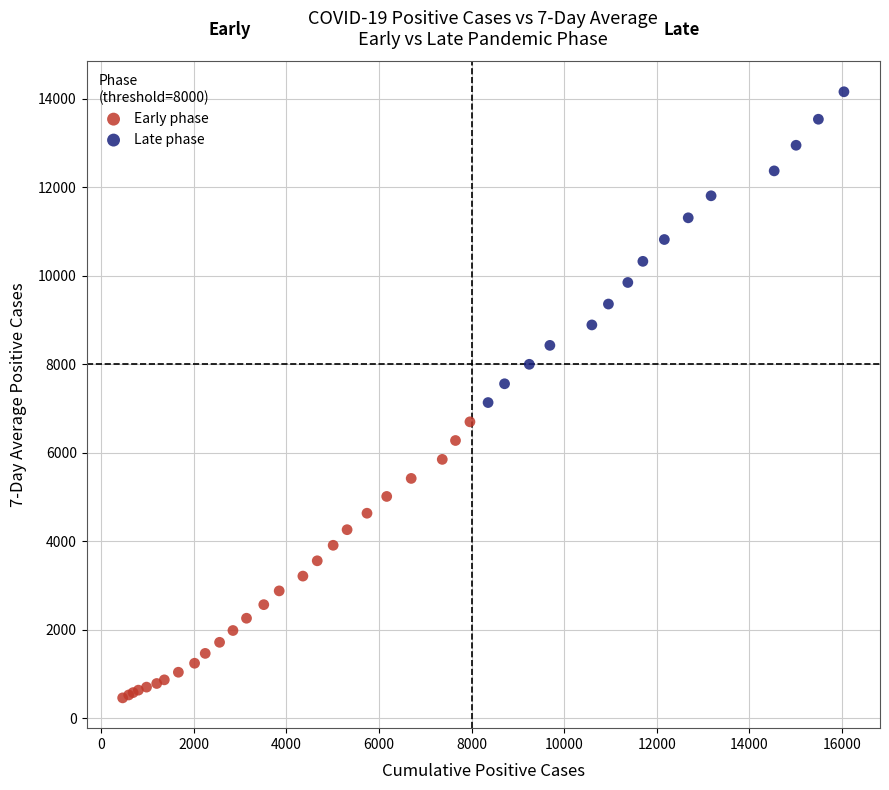

Which series contains the highest Y value?

Late phase